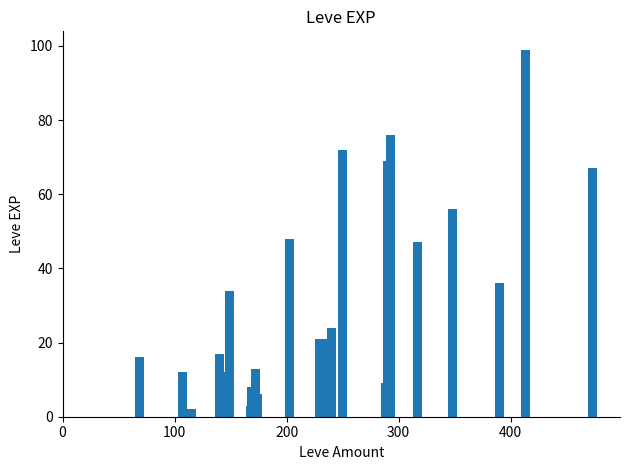

Reading right to left, list all the values displayed in this chart.

67	99	36	56	47	76	9	69	9	72	24	21	20	21	48	6	6	13	8	3	34	12	17	2	2	2	2	12	16